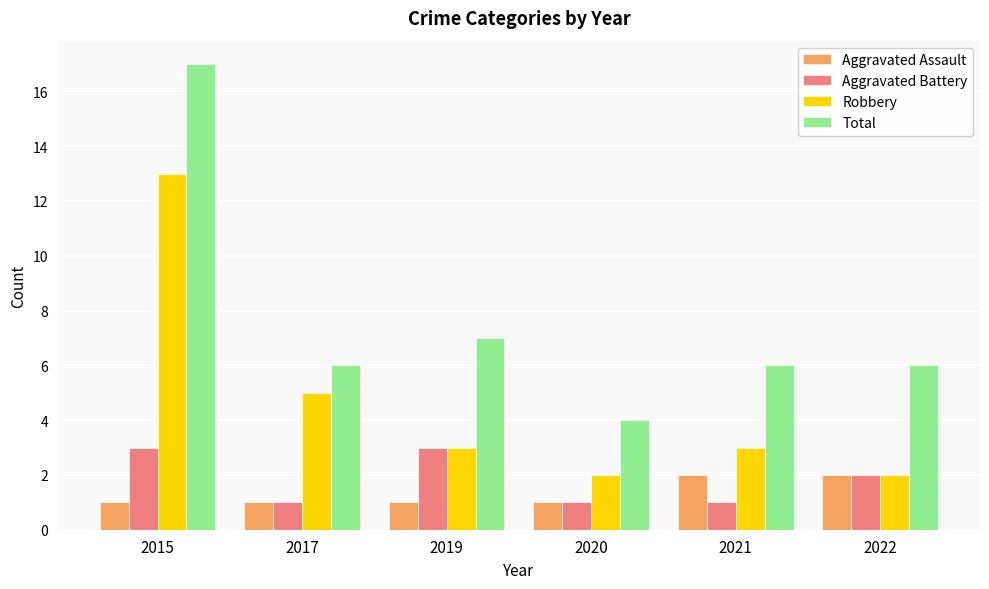

What is the spread (max minus min) of values at 2020?

3